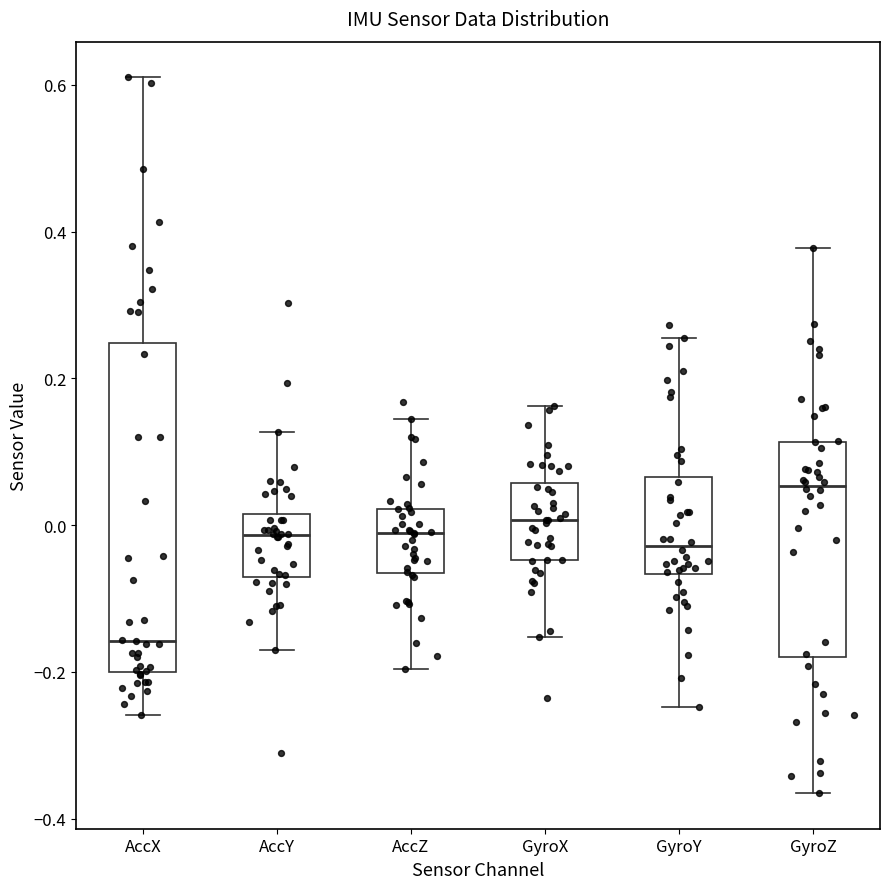

Which box has the highest median line?

GyroZ